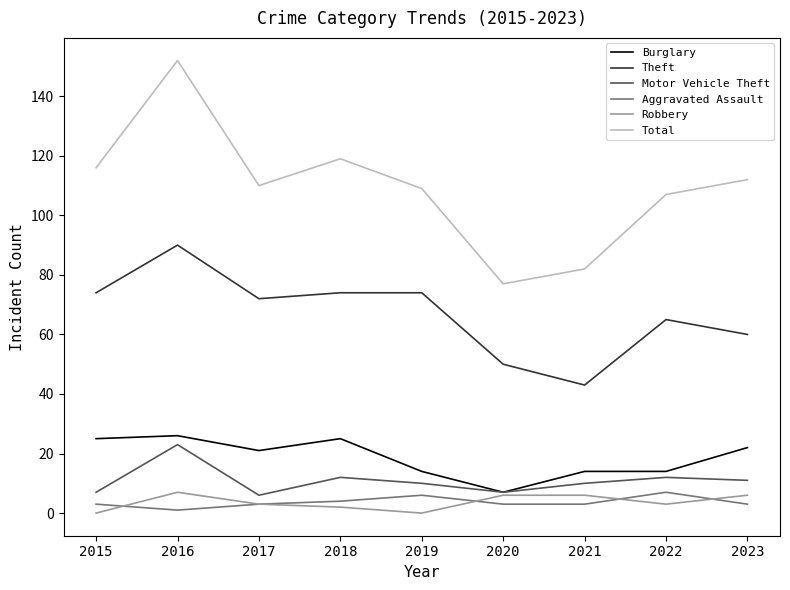

Reading right to left, what are all the values shown in this chart?

Burglary: 22	14	14	7	14	25	21	26	25
Theft: 60	65	43	50	74	74	72	90	74
Motor Vehicle Theft: 11	12	10	7	10	12	6	23	7
Aggravated Assault: 3	7	3	3	6	4	3	1	3
Robbery: 6	3	6	6	0	2	3	7	0
Total: 112	107	82	77	109	119	110	152	116